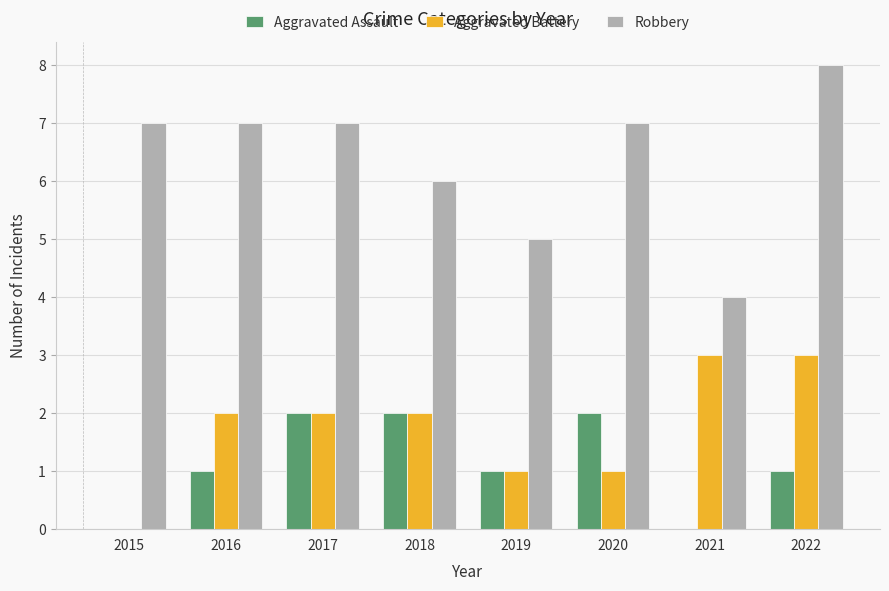

How many categories are shown in the chart?

8